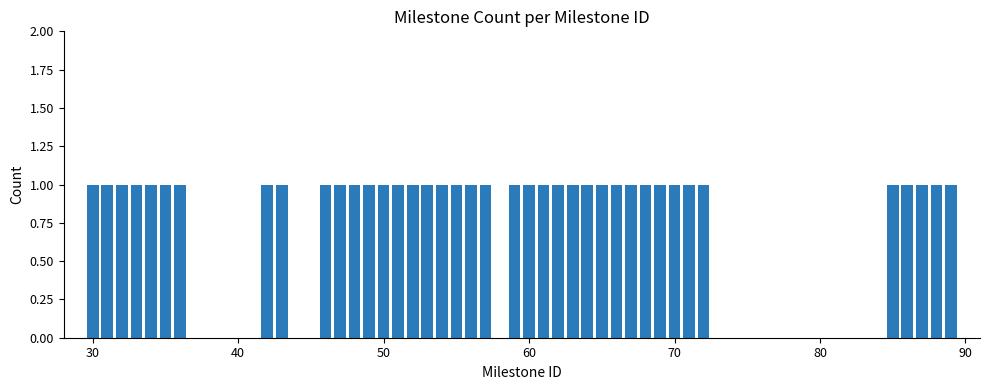

Are the bars horizontal?

No